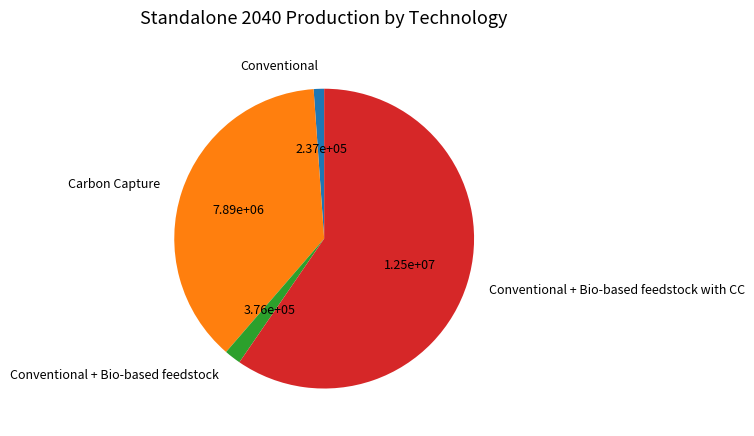

Combined, do Conventional + Bio-based feedstock and Conventional + Bio-based feedstock with CC account for over 50%?

Yes